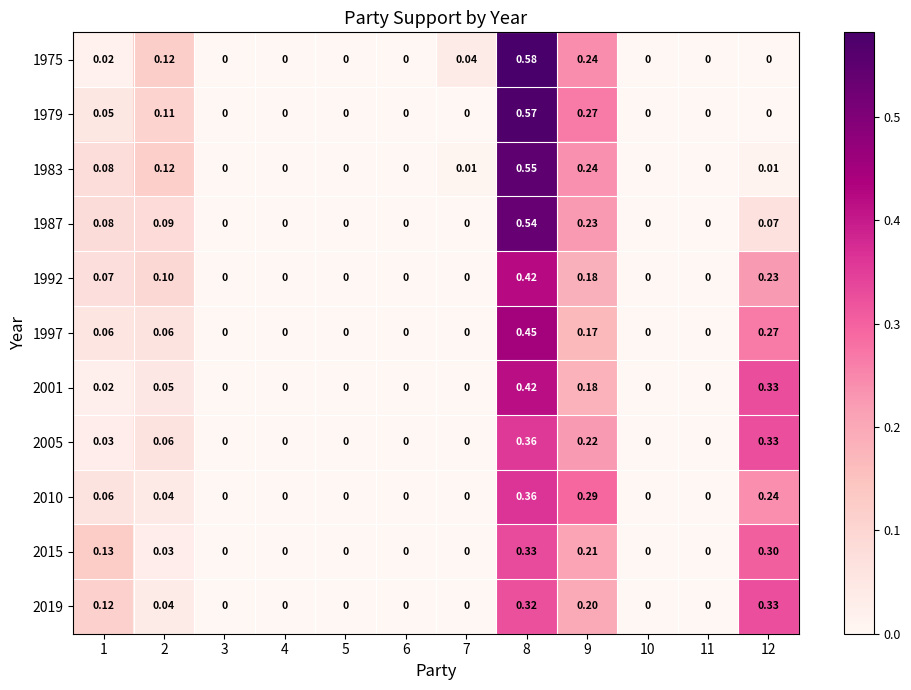

Reading left to right, transcribe all the data shown in this chart.

1975: 1=0.0	2=0.1	3=0.0	4=0.0	5=0.0	6=0.0	7=0.0	8=0.6	9=0.2	10=0.0	11=0.0	12=0.0
1979: 1=0.1	2=0.1	3=0.0	4=0.0	5=0.0	6=0.0	7=0.0	8=0.6	9=0.3	10=0.0	11=0.0	12=0.0
1983: 1=0.1	2=0.1	3=0.0	4=0.0	5=0.0	6=0.0	7=0.0	8=0.6	9=0.2	10=0.0	11=0.0	12=0.0
1987: 1=0.1	2=0.1	3=0.0	4=0.0	5=0.0	6=0.0	7=0.0	8=0.5	9=0.2	10=0.0	11=0.0	12=0.1
1992: 1=0.1	2=0.1	3=0.0	4=0.0	5=0.0	6=0.0	7=0.0	8=0.4	9=0.2	10=0.0	11=0.0	12=0.2
1997: 1=0.1	2=0.1	3=0.0	4=0.0	5=0.0	6=0.0	7=0.0	8=0.5	9=0.2	10=0.0	11=0.0	12=0.3
2001: 1=0.0	2=0.1	3=0.0	4=0.0	5=0.0	6=0.0	7=0.0	8=0.4	9=0.2	10=0.0	11=0.0	12=0.3
2005: 1=0.0	2=0.1	3=0.0	4=0.0	5=0.0	6=0.0	7=0.0	8=0.4	9=0.2	10=0.0	11=0.0	12=0.3
2010: 1=0.1	2=0.0	3=0.0	4=0.0	5=0.0	6=0.0	7=0.0	8=0.4	9=0.3	10=0.0	11=0.0	12=0.2
2015: 1=0.1	2=0.0	3=0.0	4=0.0	5=0.0	6=0.0	7=0.0	8=0.3	9=0.2	10=0.0	11=0.0	12=0.3
2019: 1=0.1	2=0.0	3=0.0	4=0.0	5=0.0	6=0.0	7=0.0	8=0.3	9=0.2	10=0.0	11=0.0	12=0.3